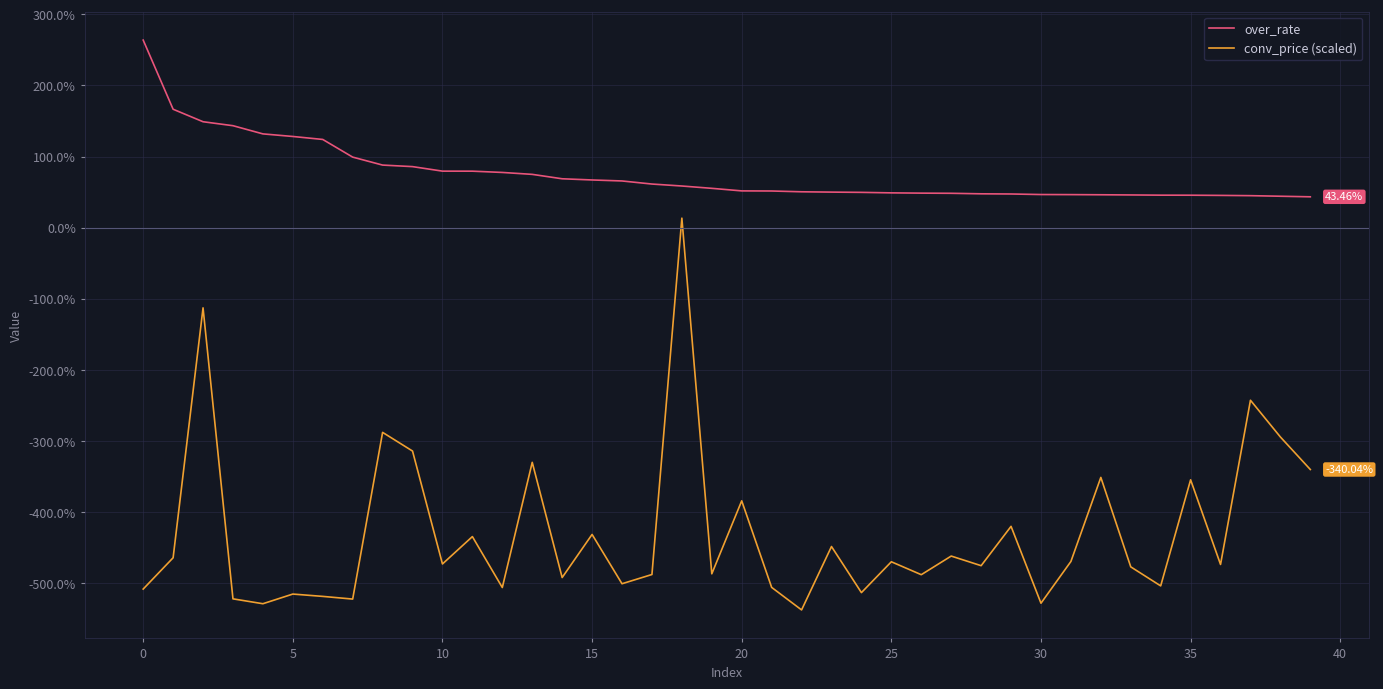

True or false: over_rate and conv_price (scaled) intersect in this chart.

False